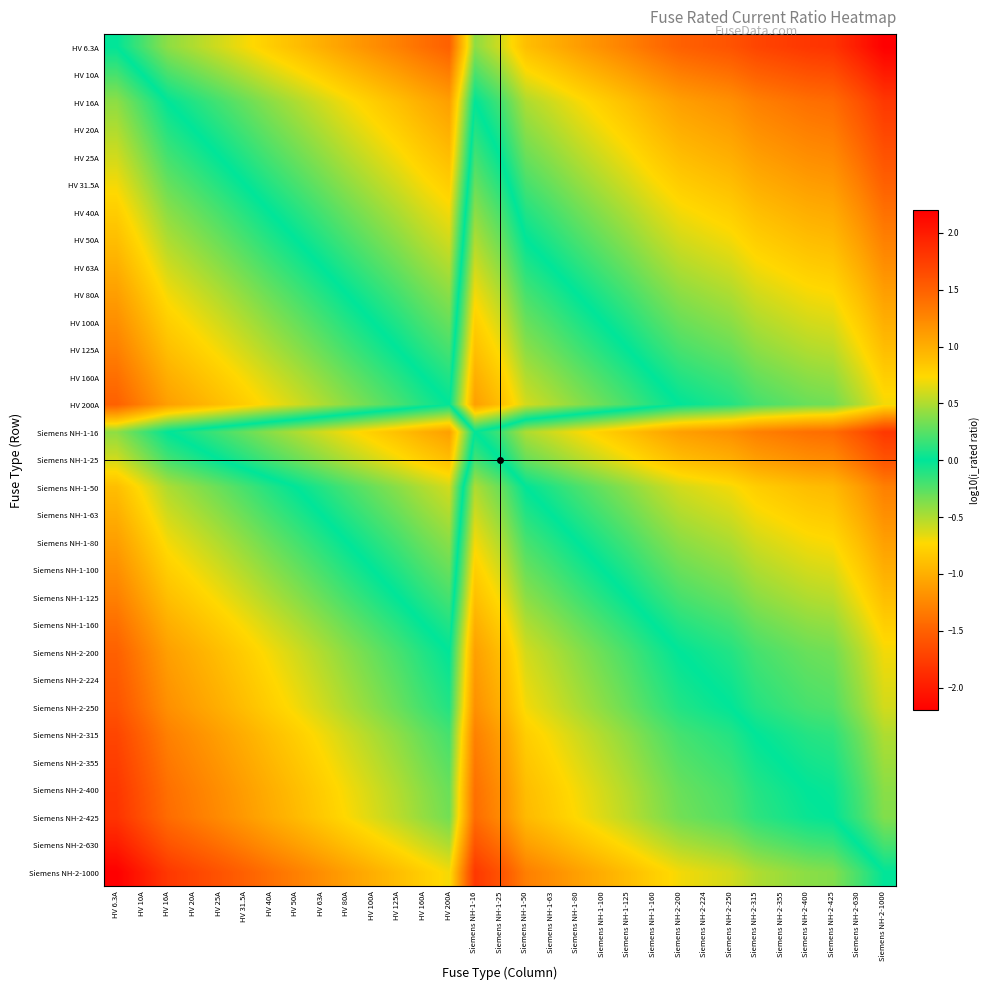

What is the total value across all series at Siemens NH-2-355?

-18.8